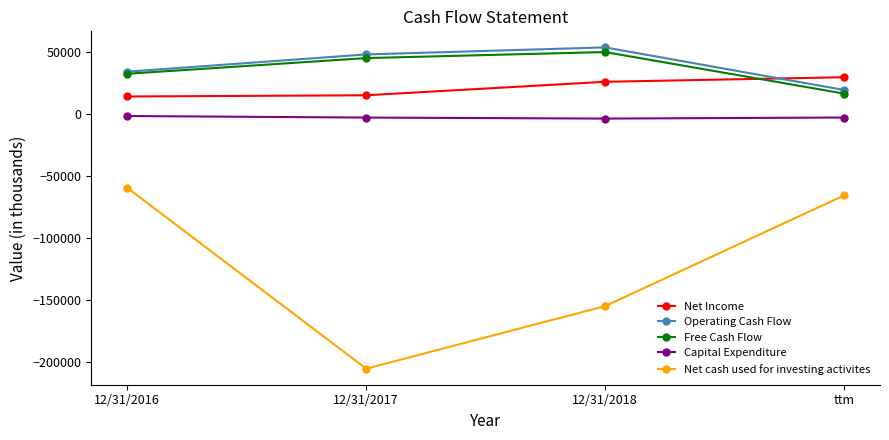

What is the approximate value of Free Cash Flow at 12/31/2018?

49800